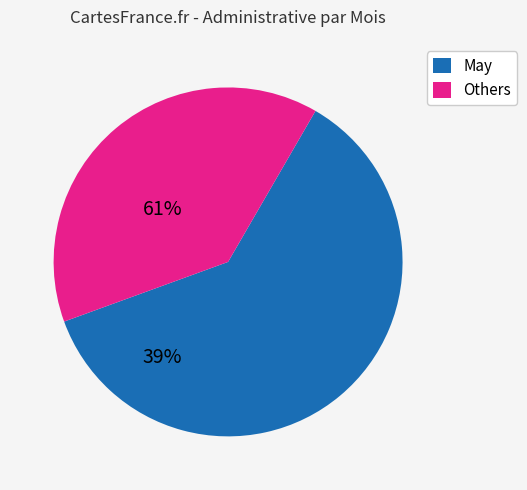

How many segments does this pie chart have?

2